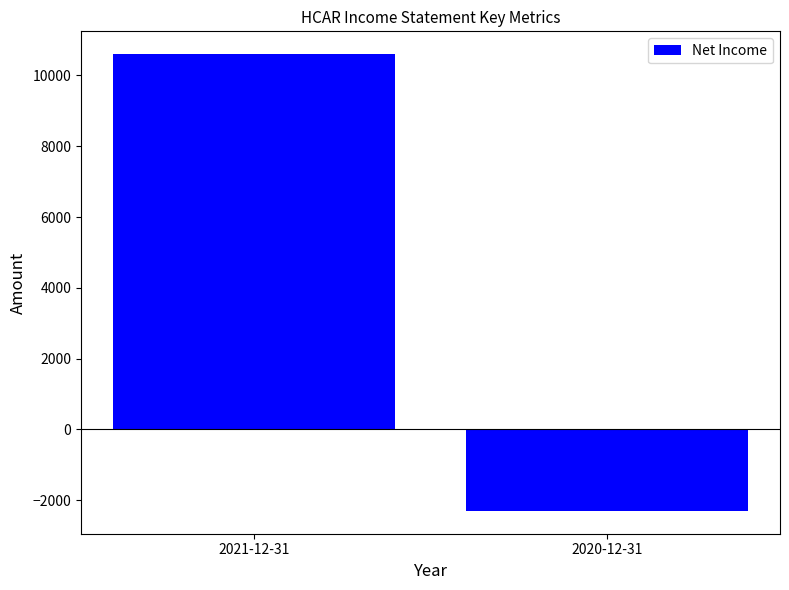

What is the change in value from 2021-12-31 to 2020-12-31?

-12900